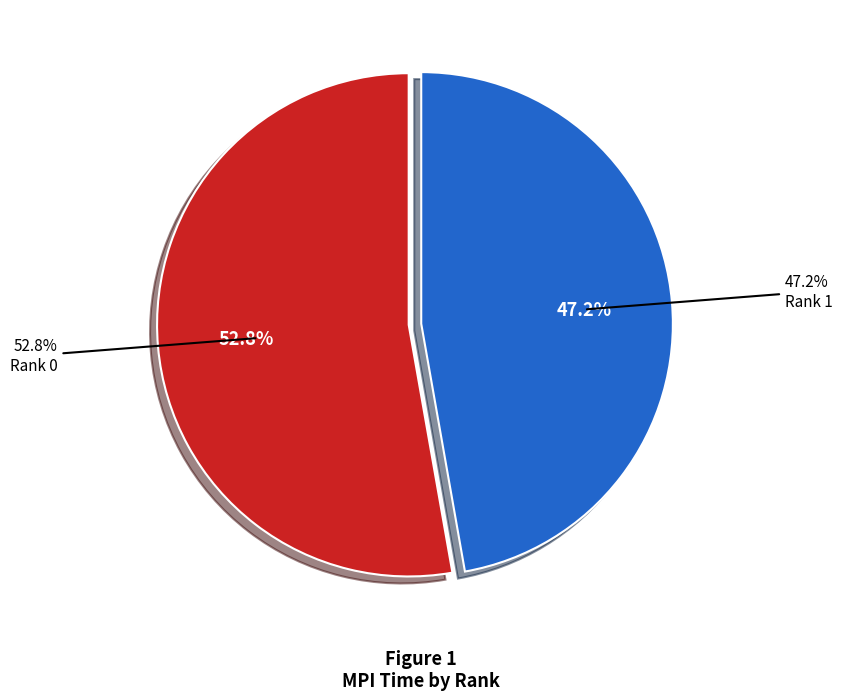

What percentage is the Rank 0 slice, to the nearest percent?

53%